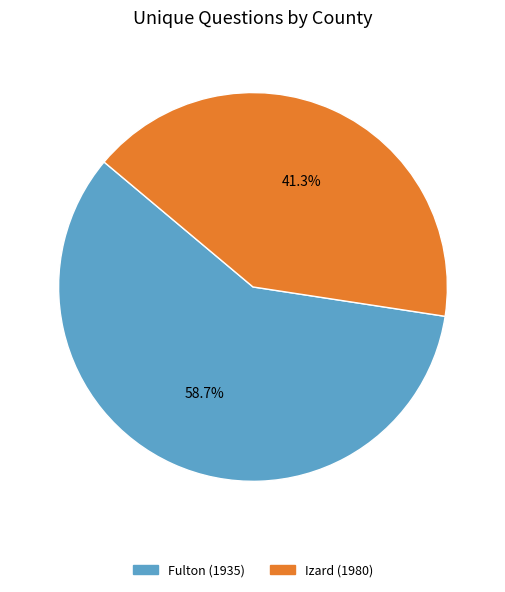

How many slices are in this pie chart?

2